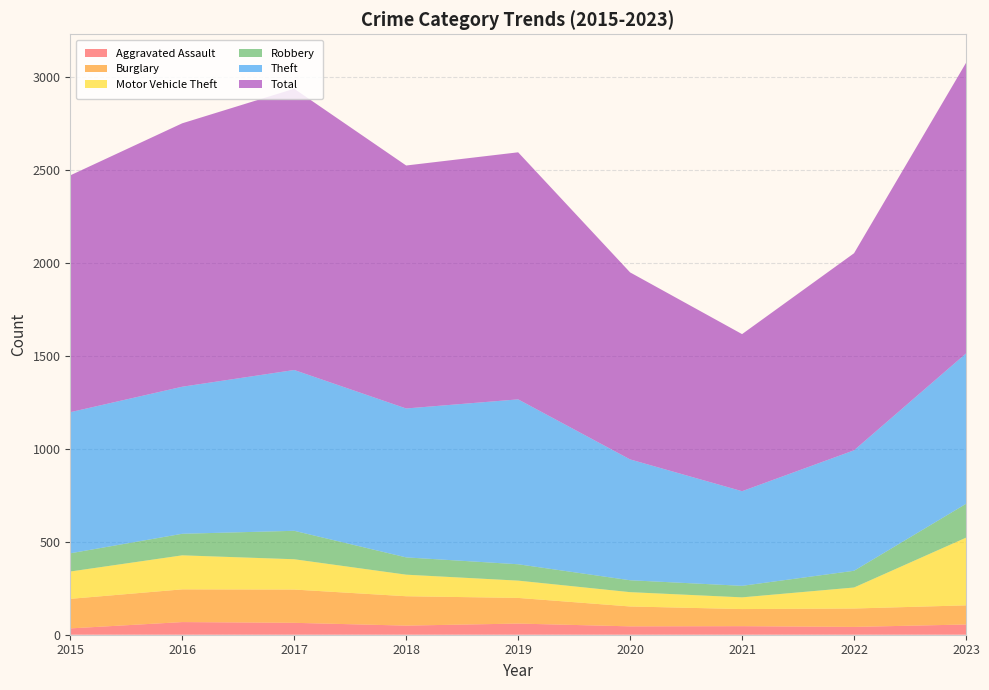

Reading left to right, extract all data points from this chart.

Aggravated Assault: 34	68	64	49	60	45	46	42	55
Burglary: 159	176	179	158	138	107	92	99	103
Motor Vehicle Theft: 147	183	163	116	93	77	63	113	364
Robbery: 98	116	153	93	88	64	62	90	182
Theft: 759	791	865	801	887	650	509	648	809
Total: 1274	1417	1513	1307	1329	1006	845	1060	1563